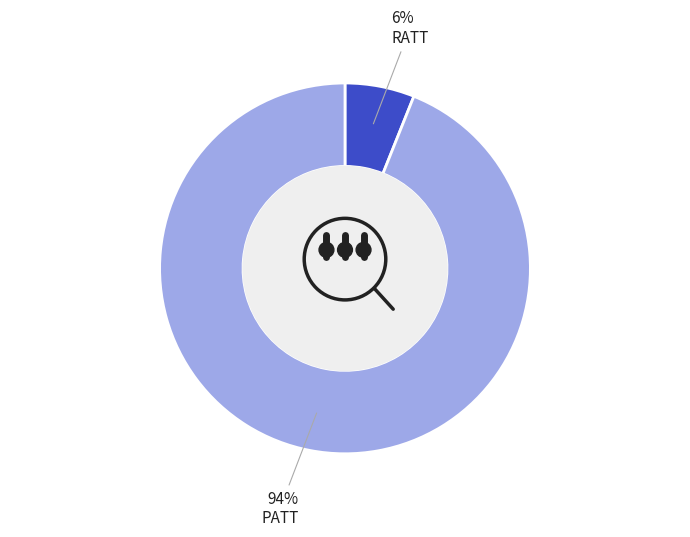

To the nearest percent, what is the combined percentage of PATT and RATT?

100%